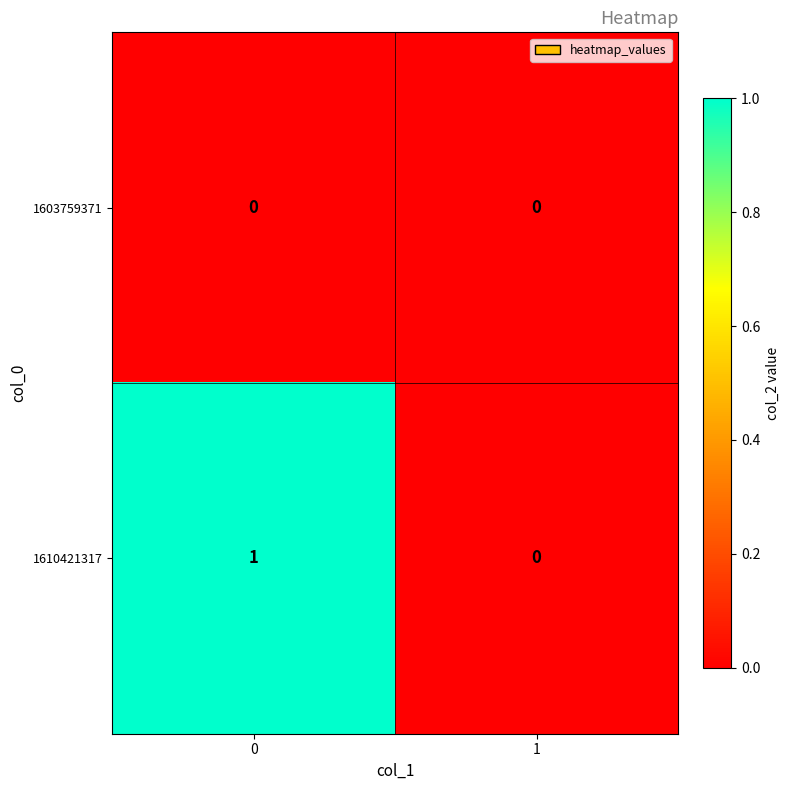

Rank the series by their average value, from lowest to highest.

1603759371, 1610421317